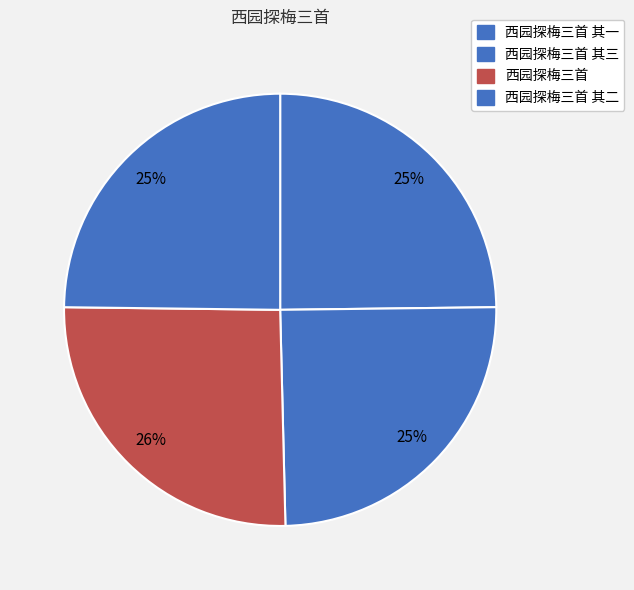

Approximately how many times larger is the value at 西园探梅三首 其三 compared to 西园探梅三首 其一?

1.0